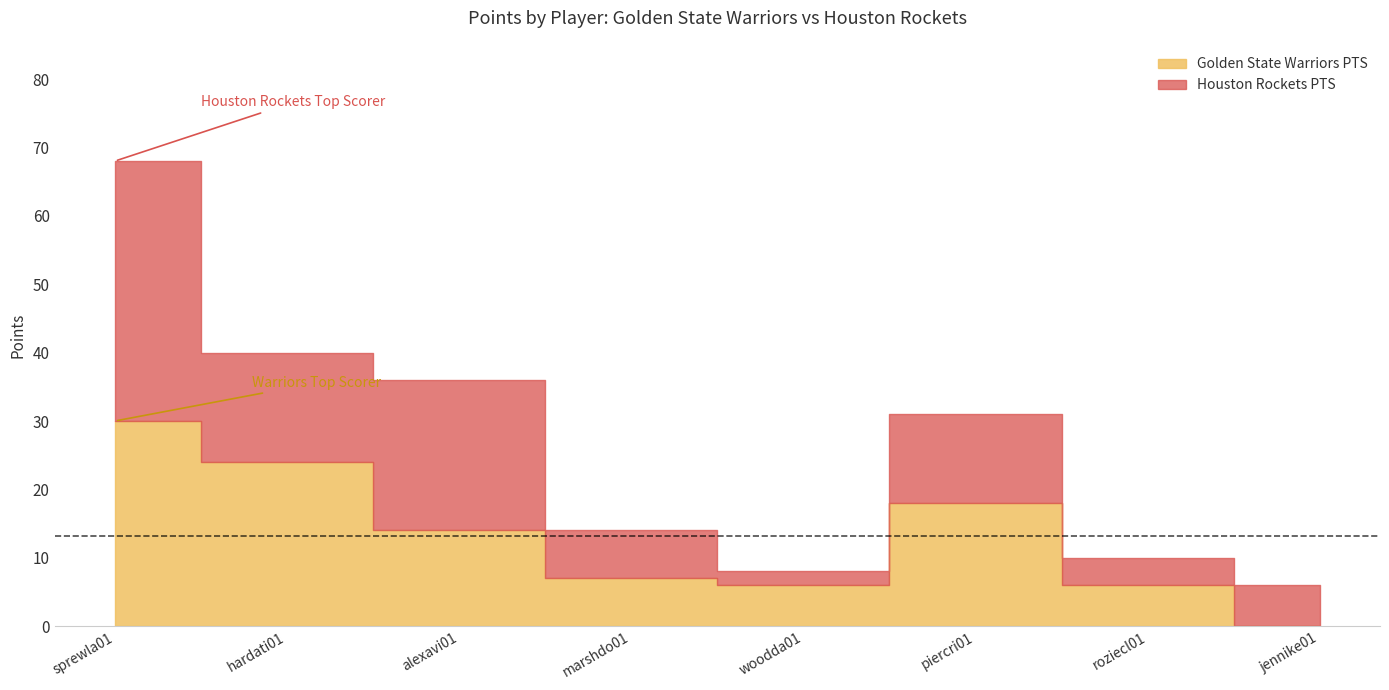

Reading left to right, list all the values displayed in this chart.

Golden State Warriors PTS: 30	24	14	7	6	18	6	0
Houston Rockets PTS: 38	16	22	7	2	13	4	6